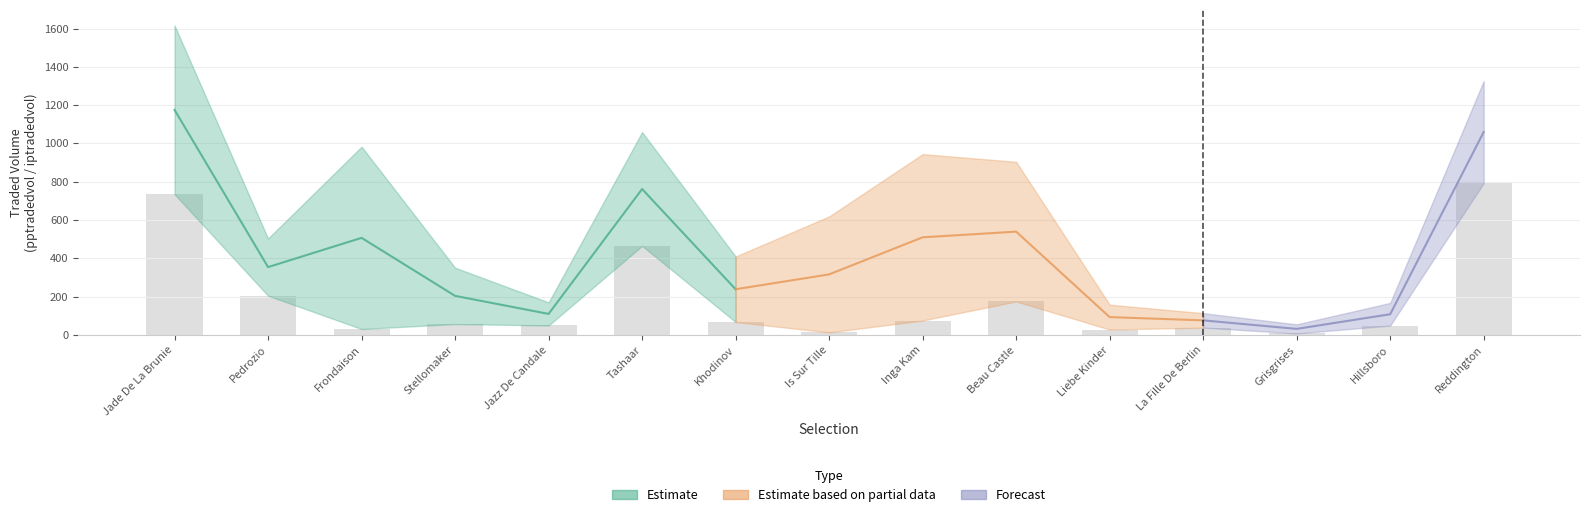

Is the value of ppwap at Beau Castle greater than the value of bsp at Liebe Kinder?

No